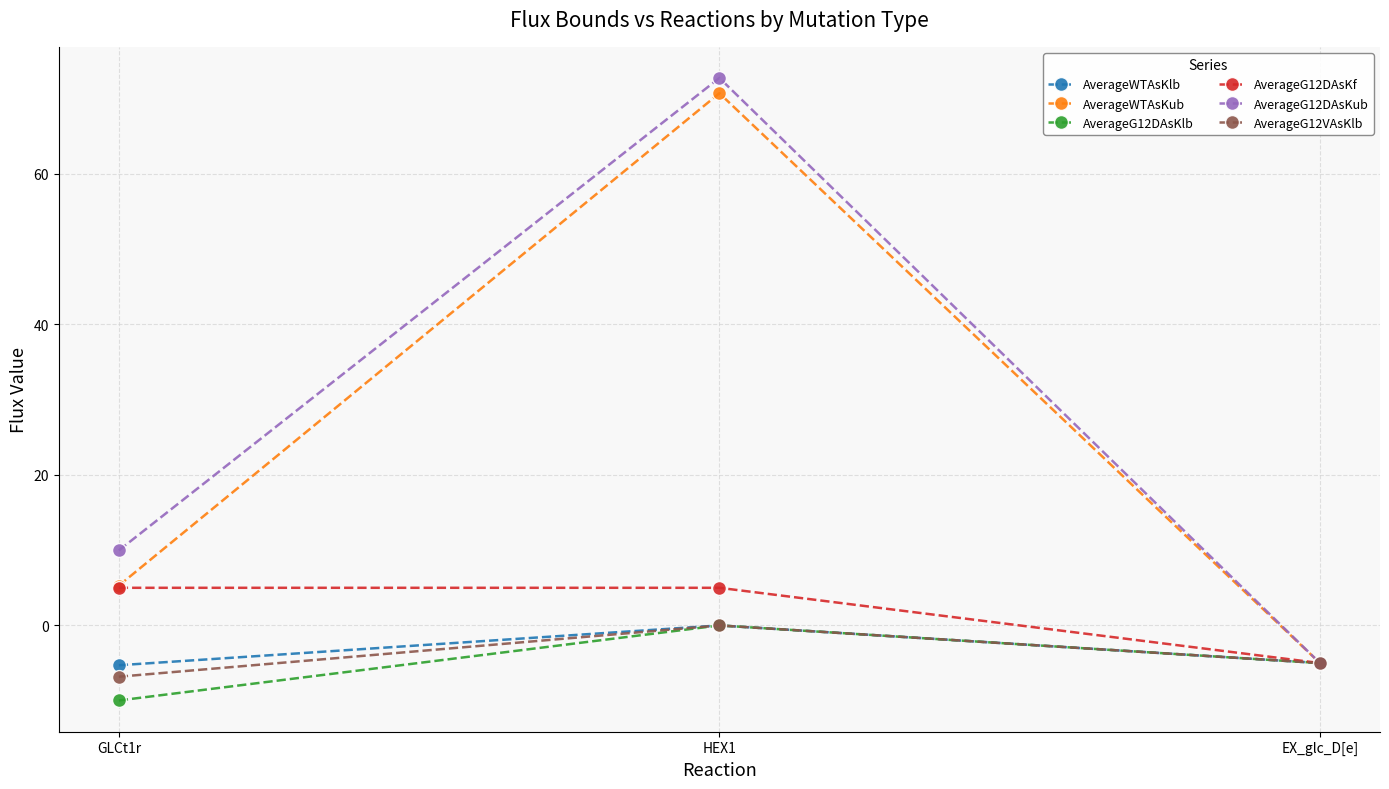

What is the label of the 1st point from the right?

EX_glc_D[e]